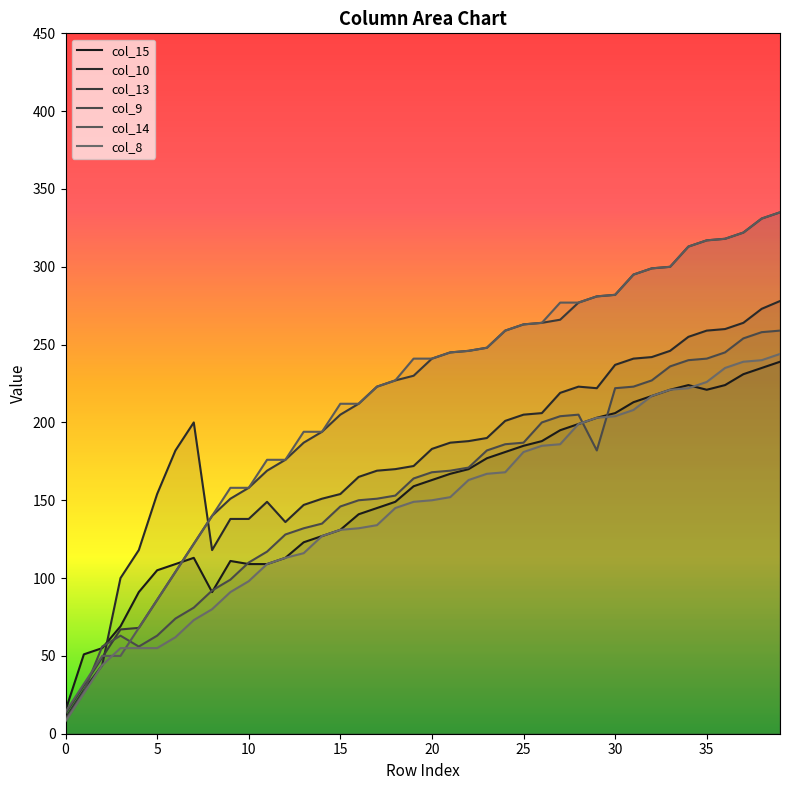

At which label is col_8 closest to 126?

14